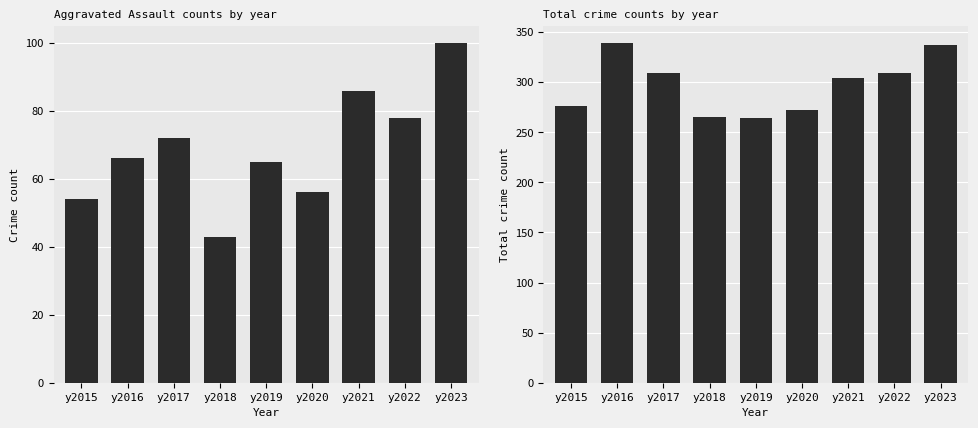

At which category is the sum across all series the highest?

y2023